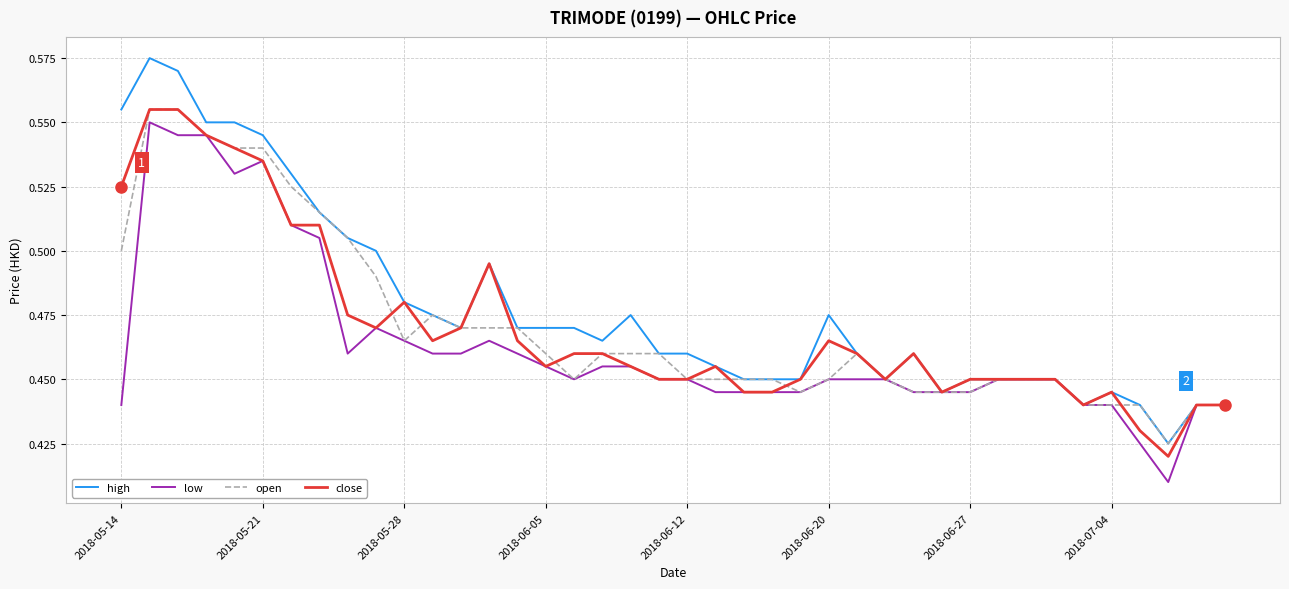

Which series has the largest range (max minus min)?

high